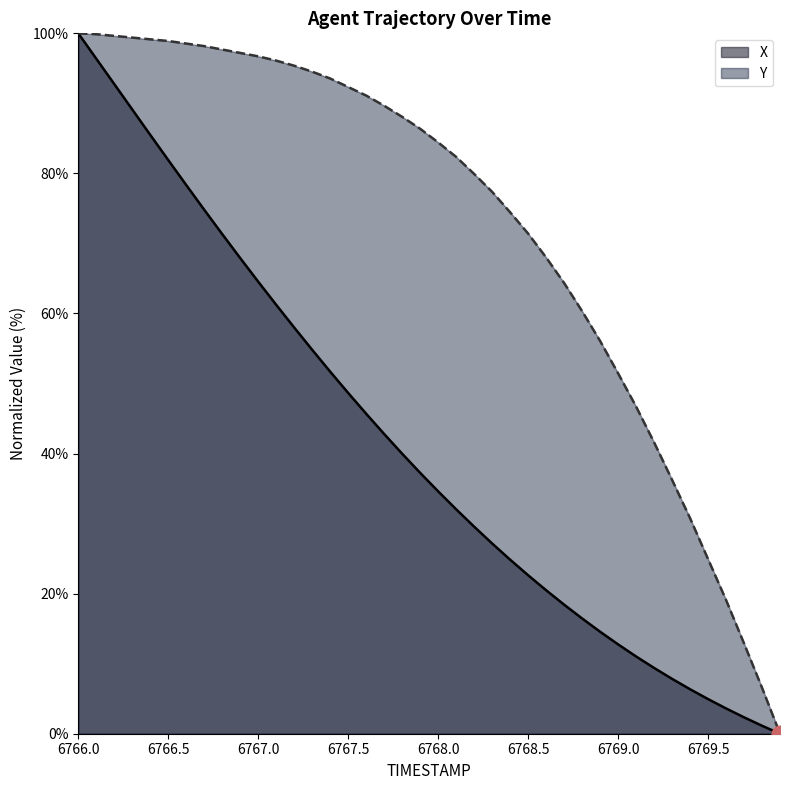

Which series has the largest range (max minus min)?

X